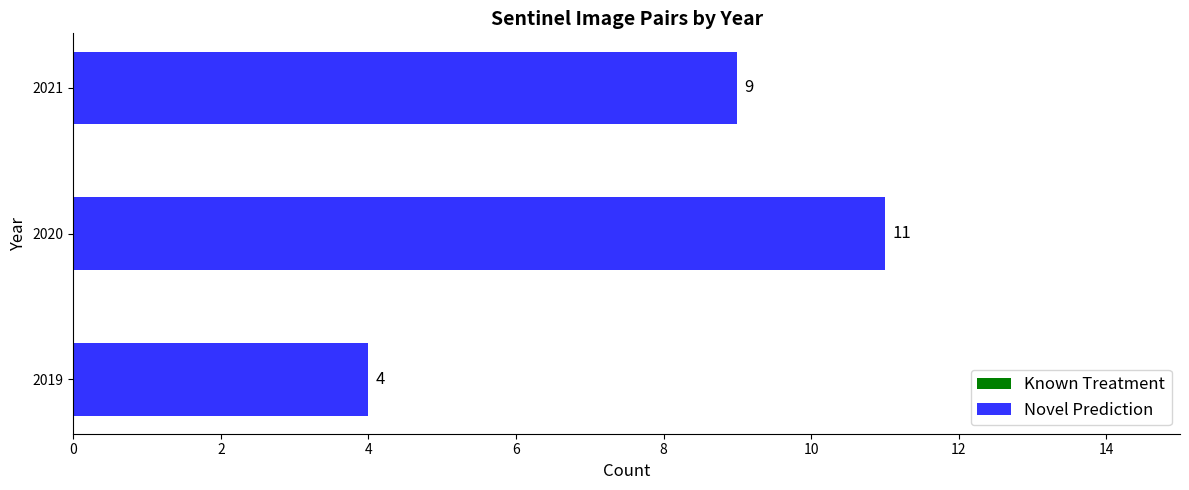

What is the difference between the maximum and minimum values?

7